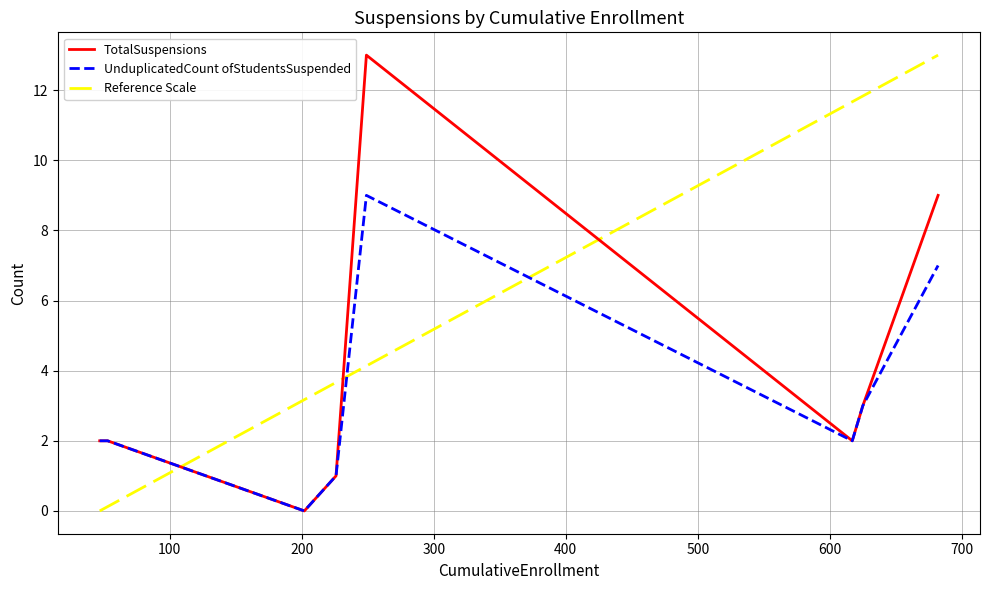

What is the highest value of the UnduplicatedCount ofStudentsSuspended series?

9